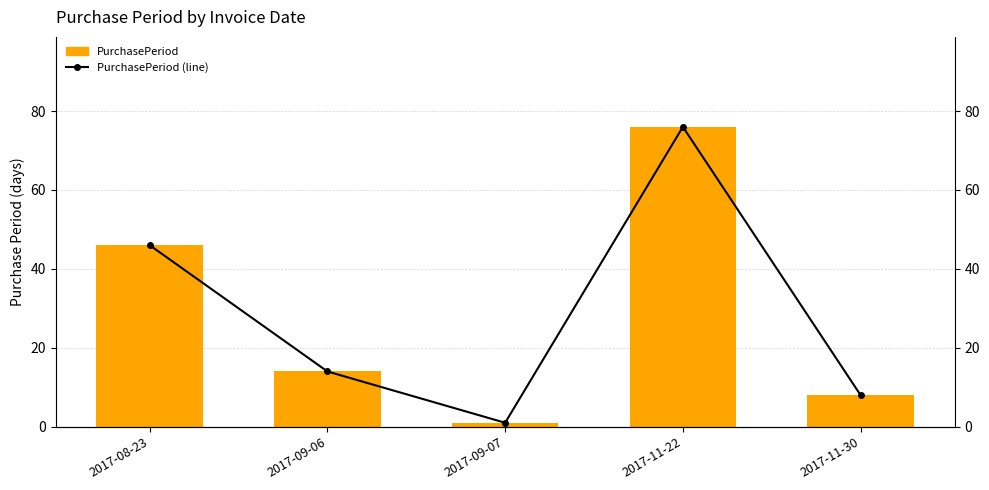

At which label is PurchasePeriod (line) closest to 38?

2017-08-23